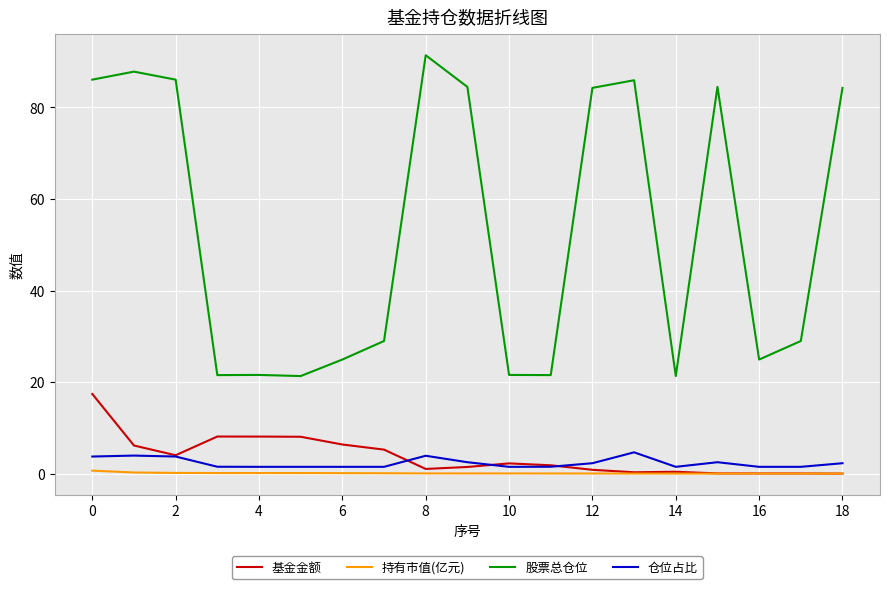

What is the highest value of the 仓位占比 series?

4.7